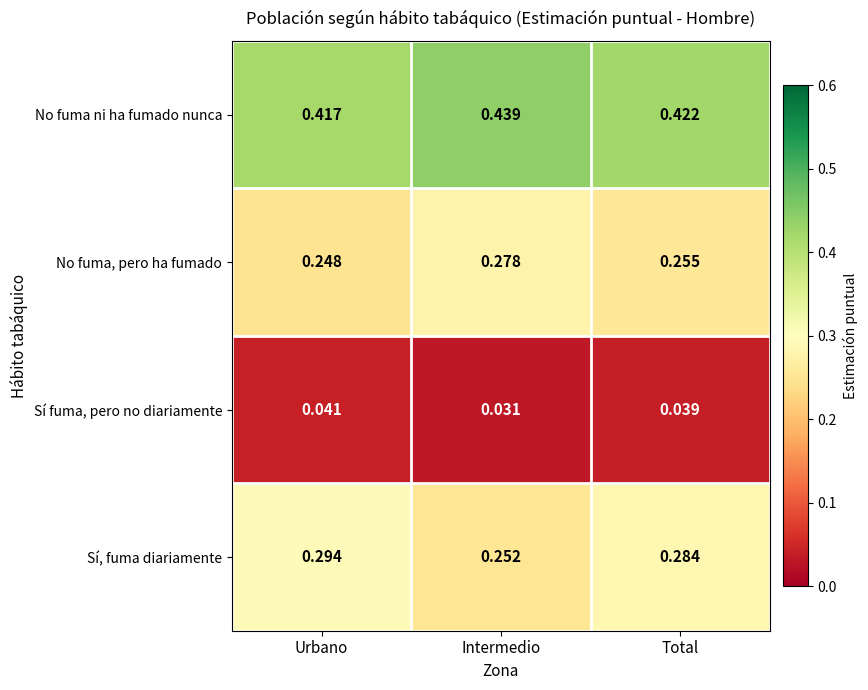

Is the value of No fuma ni ha fumado nunca at Urbano greater than the value of Sí, fuma diariamente at Total?

Yes